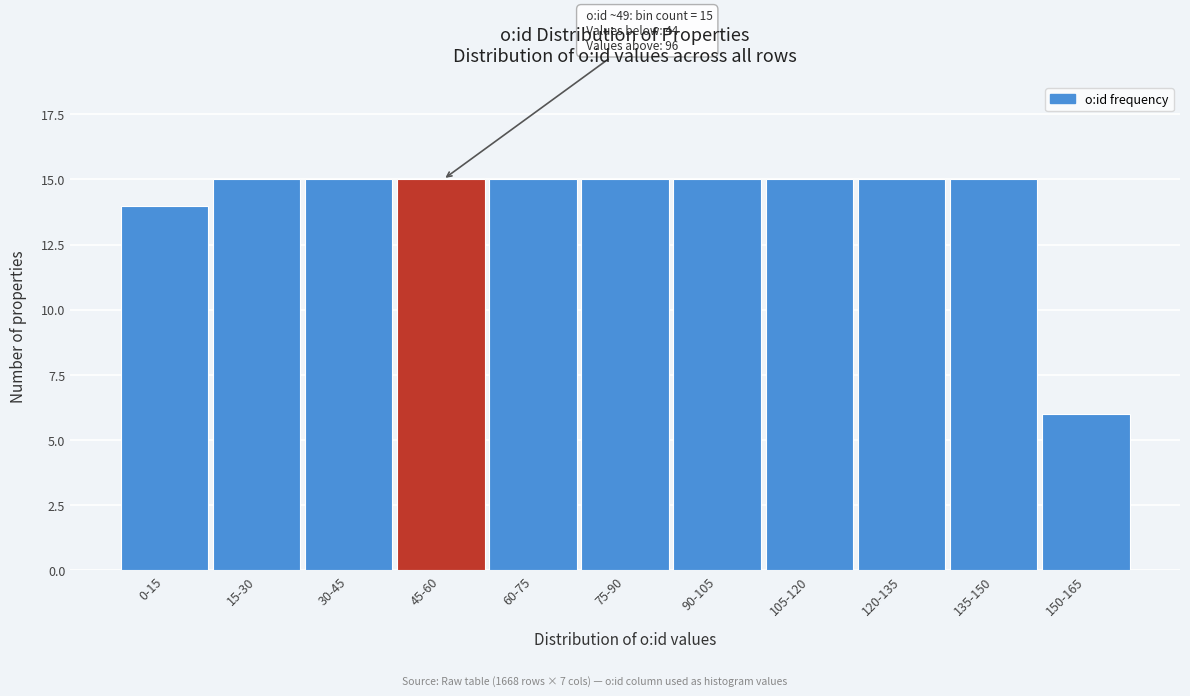

Reading left to right, what are all the values shown in this chart?

14	15	15	15	15	15	15	15	15	15	6